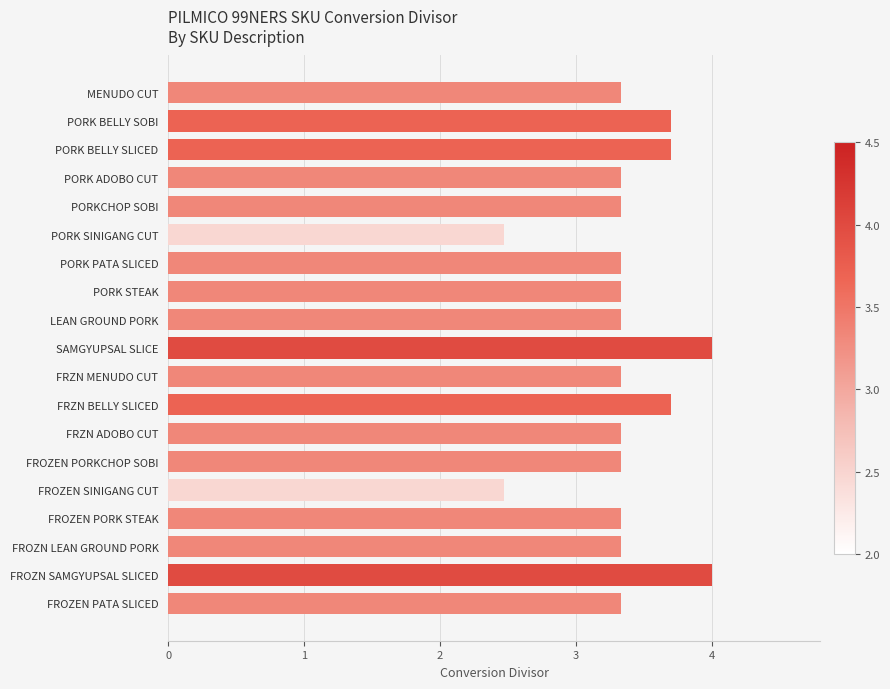

Are the bars grouped side by side (vs. stacked)?

No